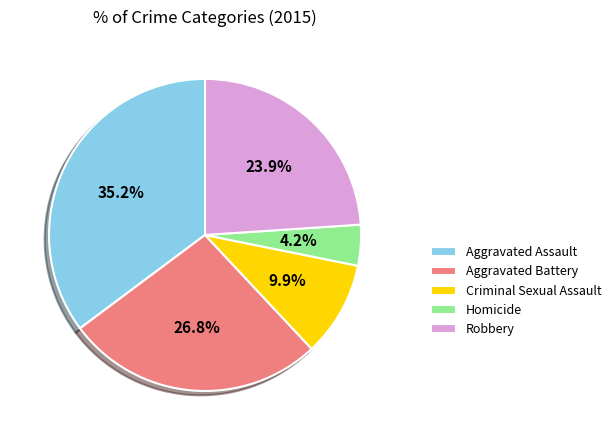

How many slices are in this pie chart?

5